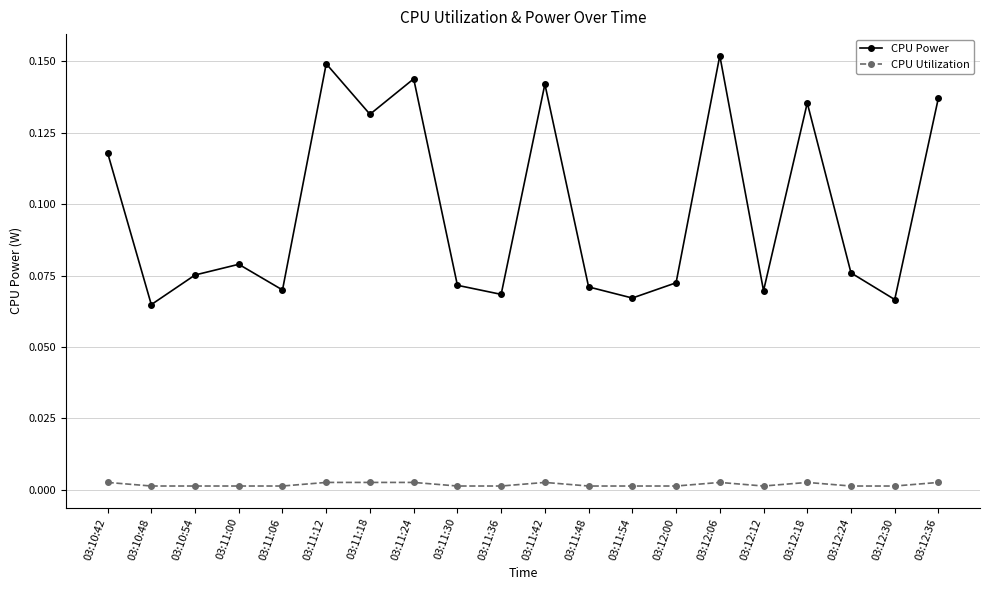

List the series in order of their peak value, highest first.

CPU Power, CPU Utilization